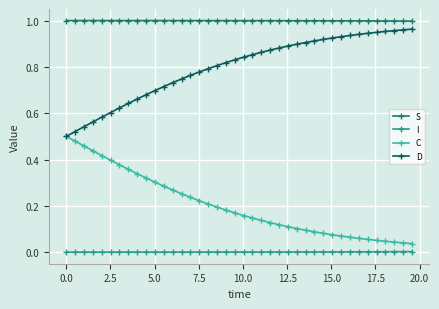

Count the number of data series in this chart.

4